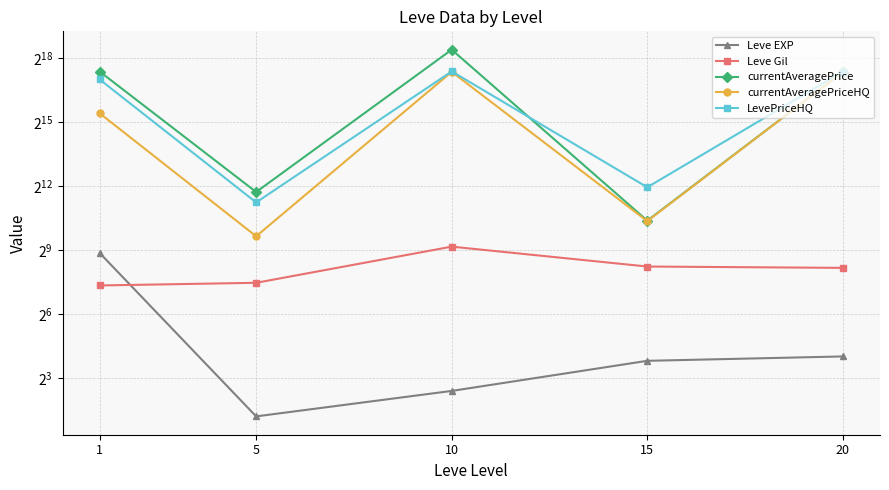

Which category has the highest value across all series?

10